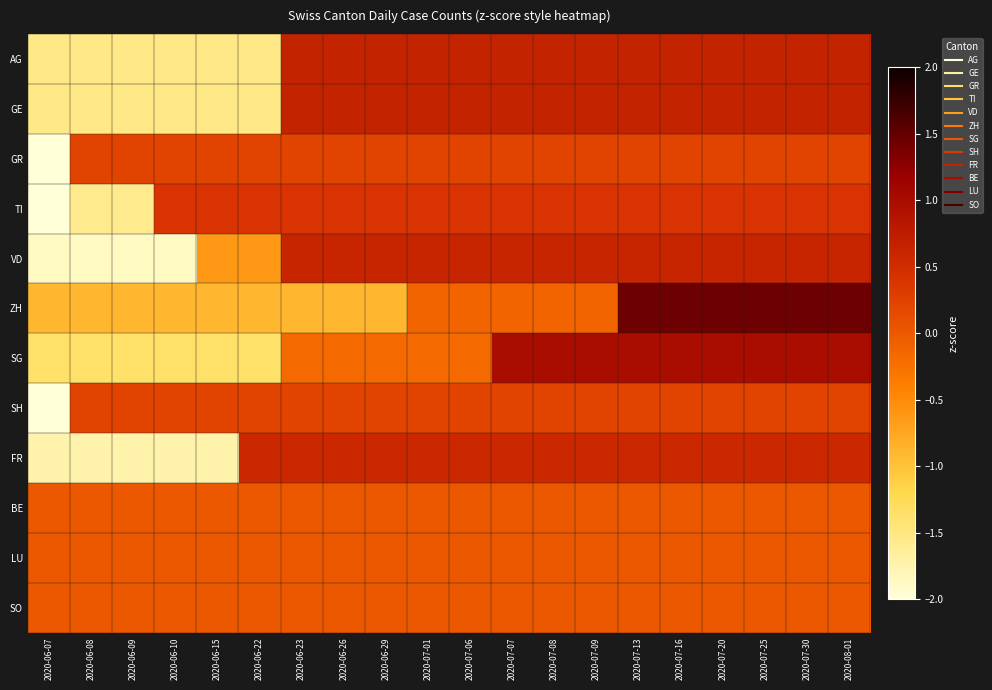

What is the minimum value shown in the chart?

-4.4